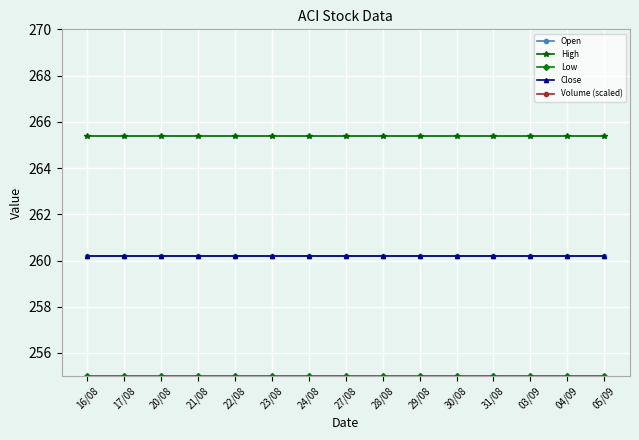

What is the difference between the highest and lowest values at 05/09?

261.4